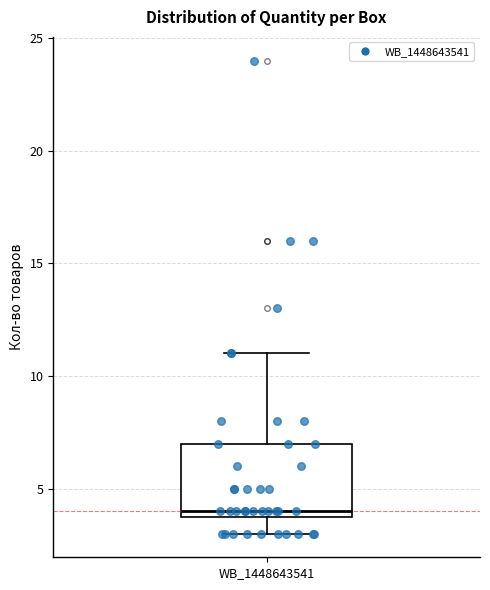

Where does the upper whisker of the box for WB_1448643541 end on the y-axis? The values are not printed on the chart, so give them approximately, as read against the axis.

11